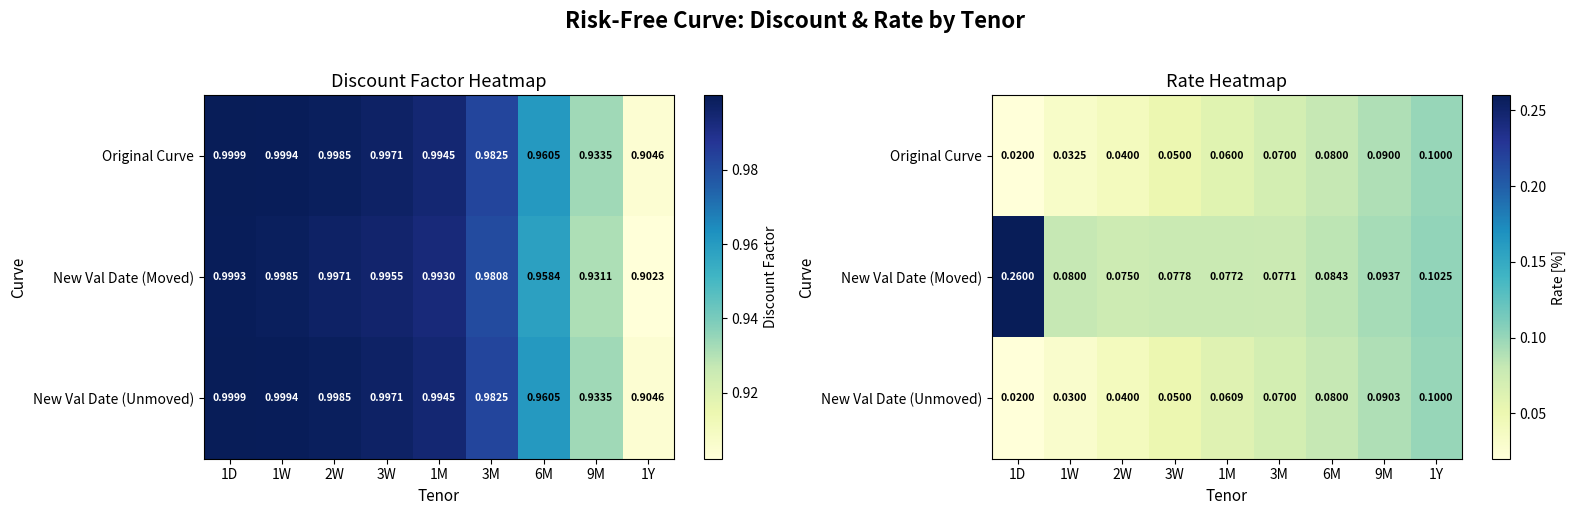

At which category is the sum across all series the highest?

1Y